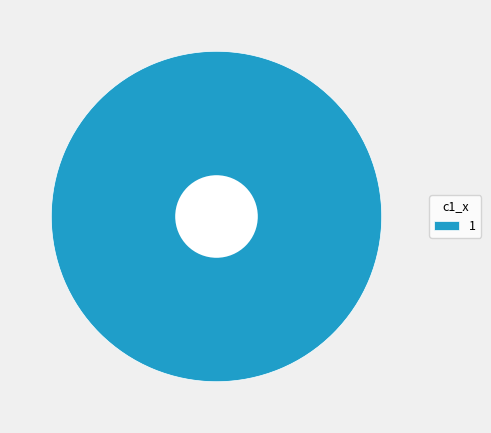

How many segments does this pie chart have?

1